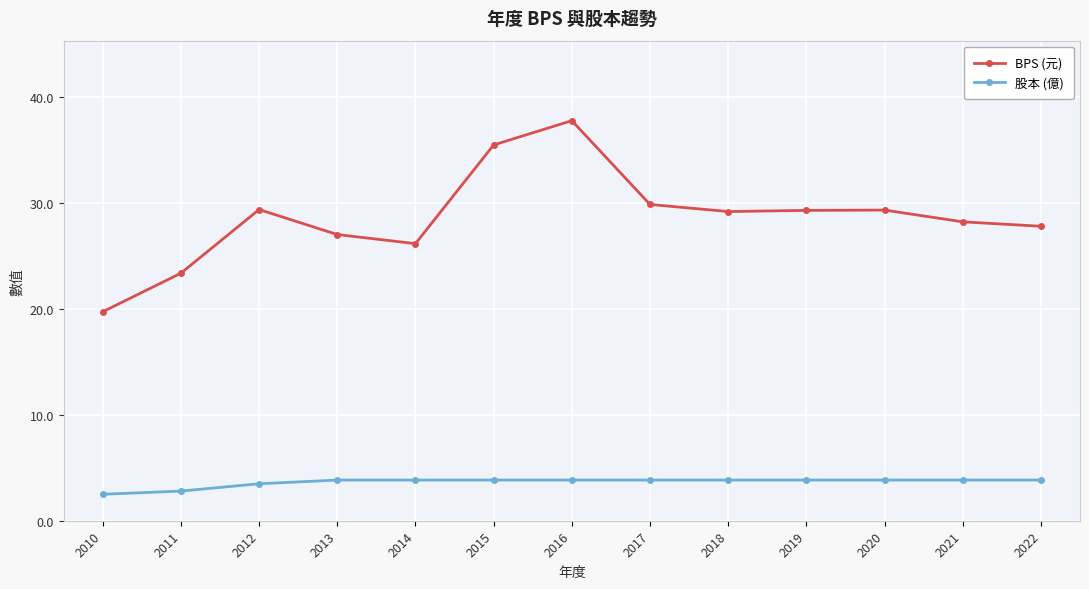

What is the highest value of the BPS (元) series?

37.8